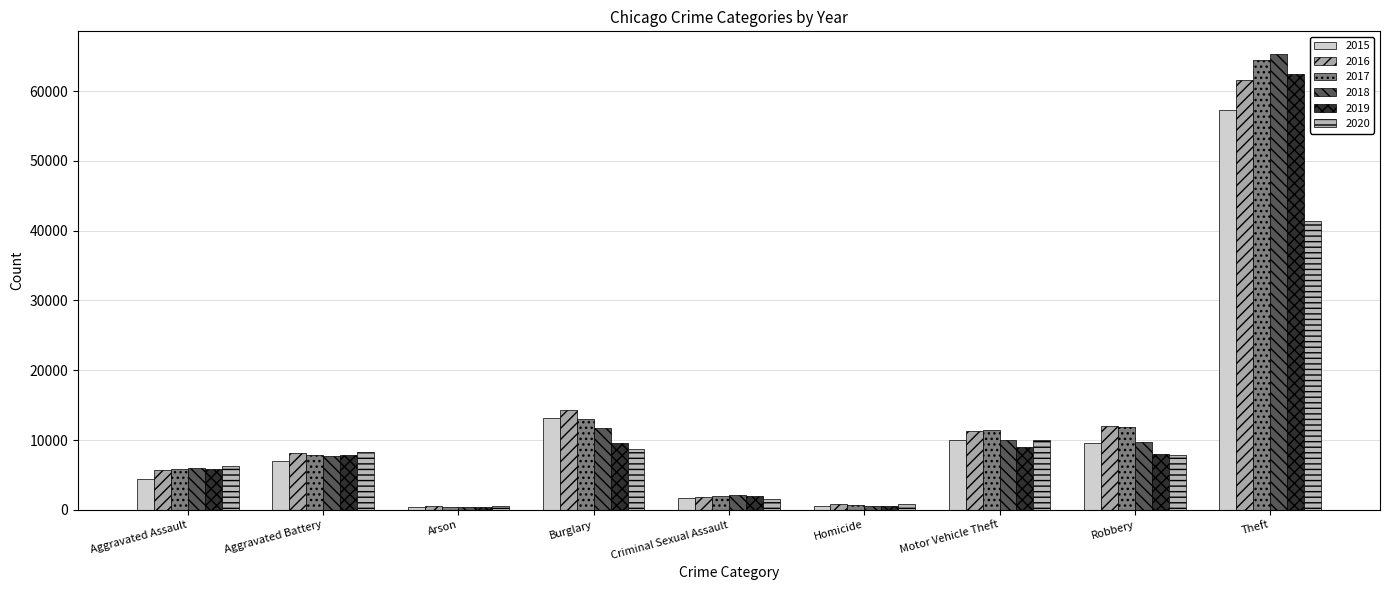

What is the sum of all 2015 values?

104394